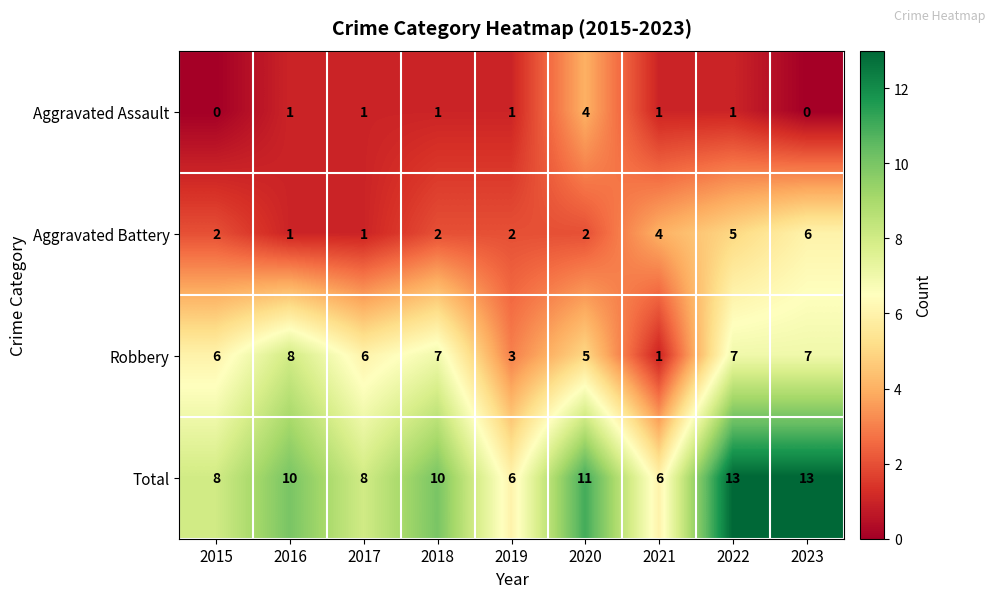

What is the maximum value for Aggravated Assault?

4